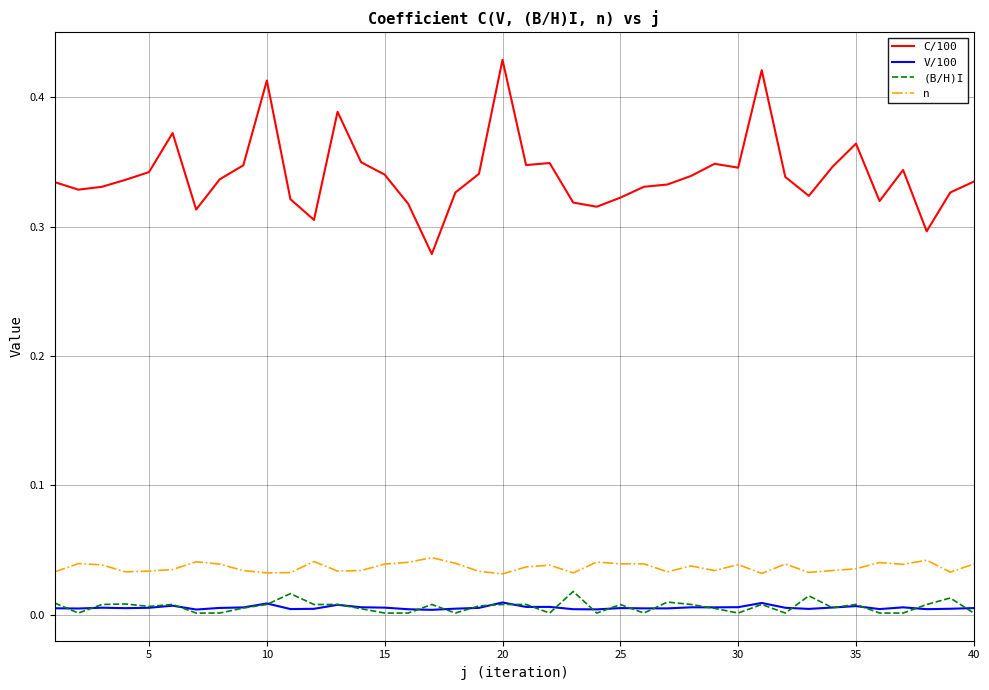

True or false: (B/H)I and C/100 cross at least once.

False